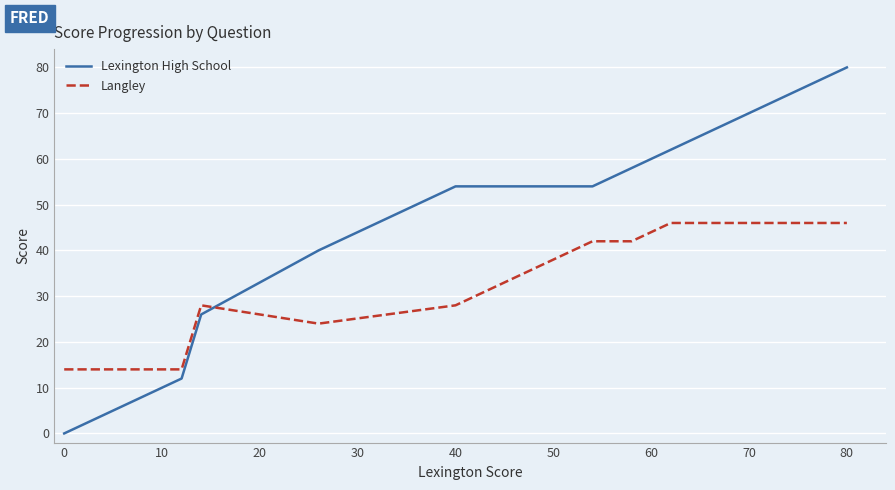

What is the highest value of the Langley series?

46